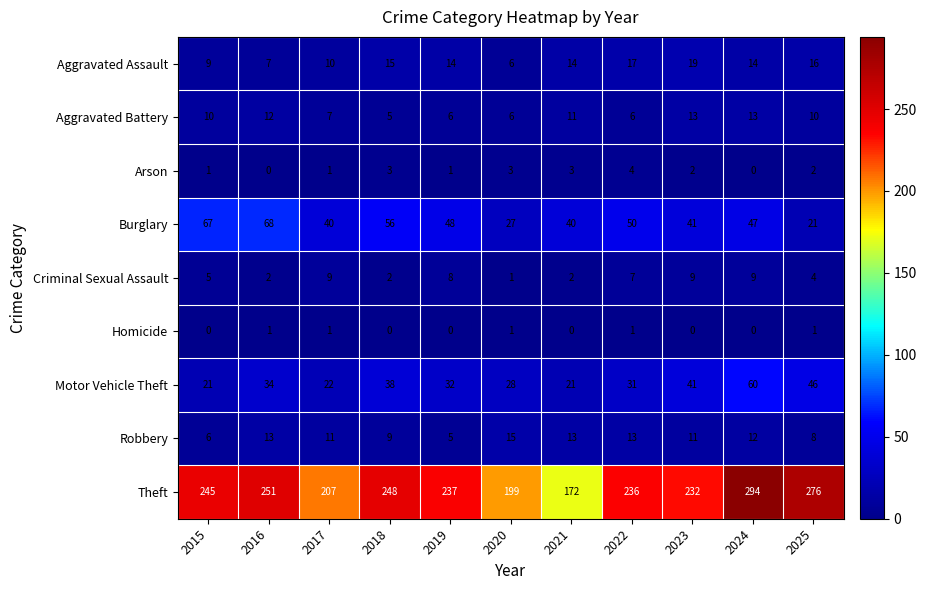

How many data points does each series have?

11